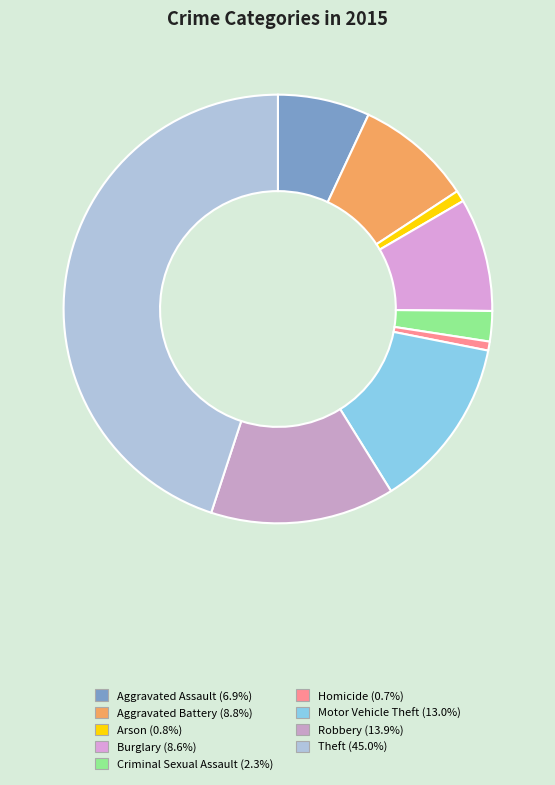

How much of the chart is everything except Theft?

55.0%